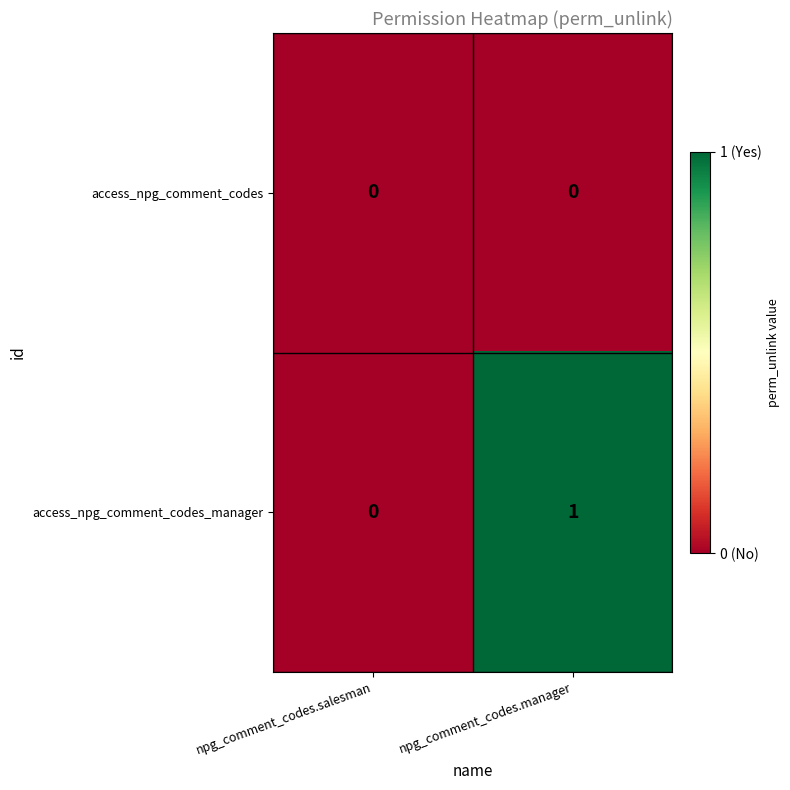

Is the value of access_npg_comment_codes_manager at npg_comment_codes.manager greater than the value of access_npg_comment_codes at npg_comment_codes.salesman?

Yes